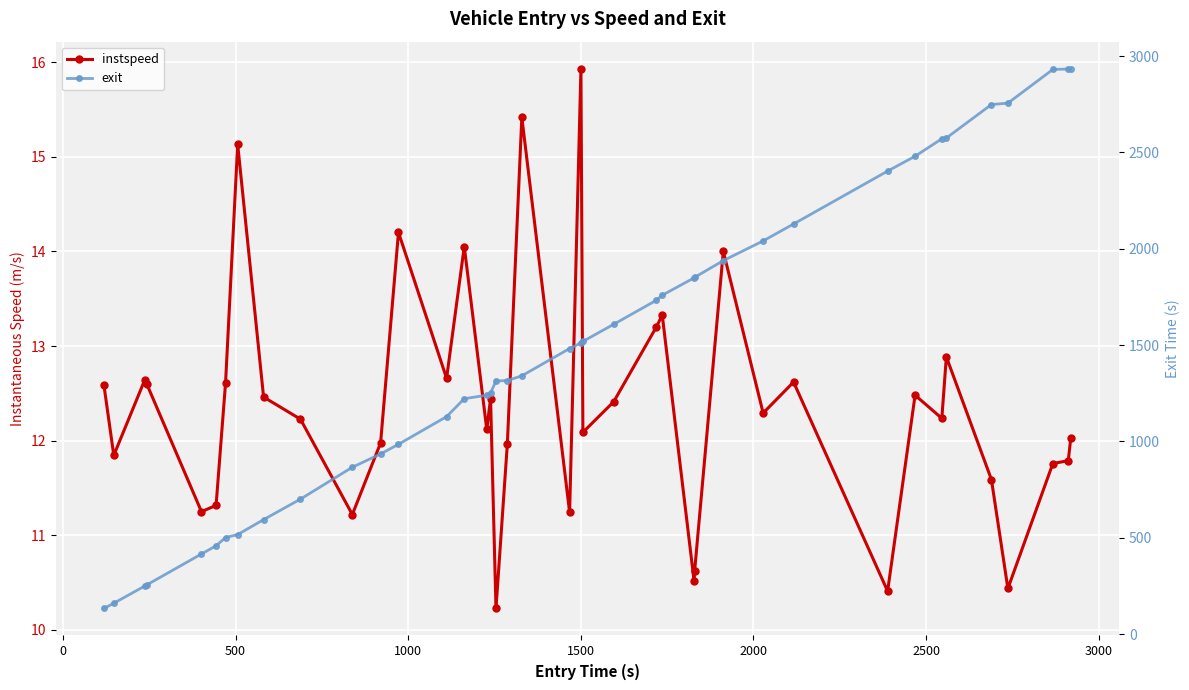

How many lines are shown in the chart?

2